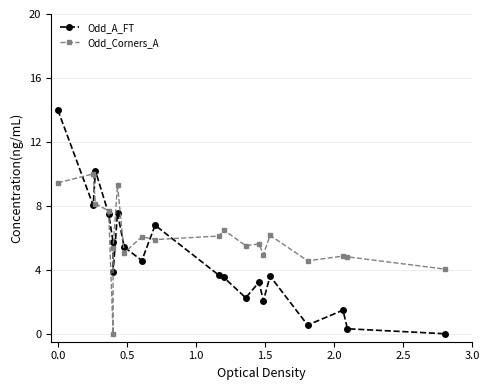

Does the chart display data point markers on the line(s)?

Yes